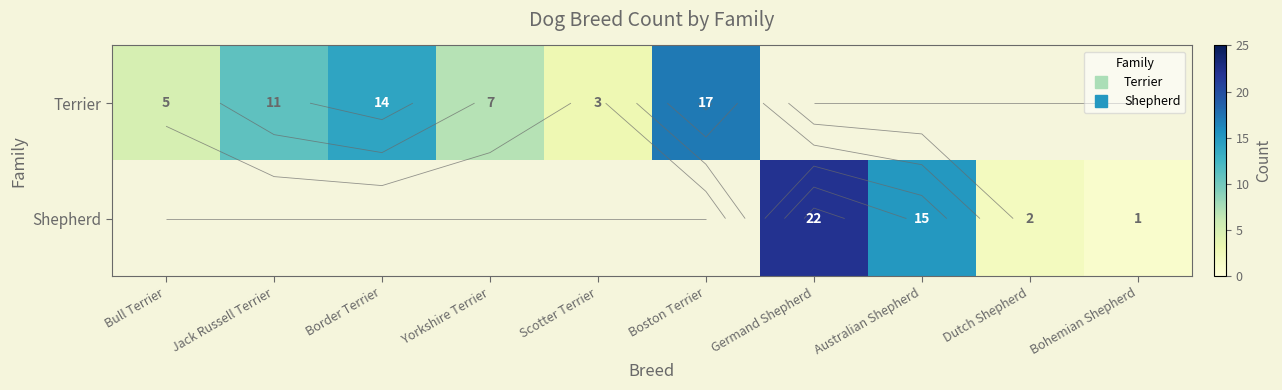

Is the value of Terrier at Yorkshire Terrier greater than the value of Shepherd at Boston Terrier?

No